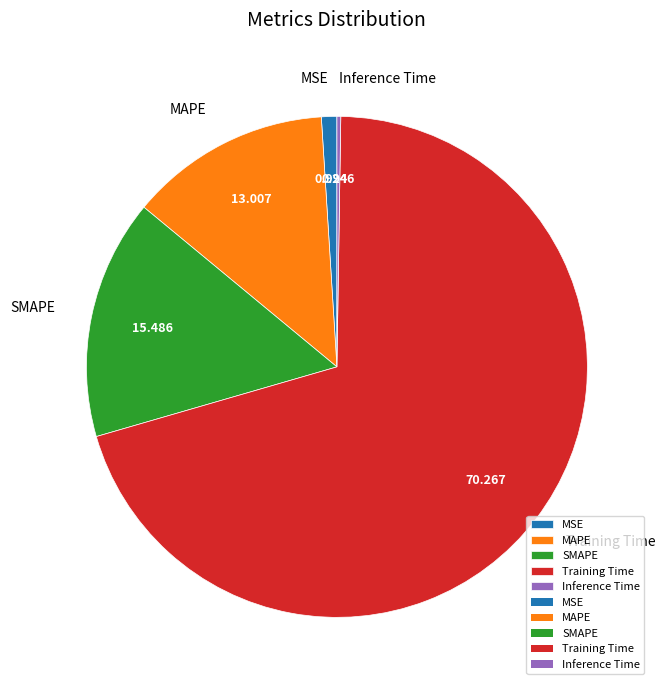

Between Training Time and MAPE, which is larger?

Training Time